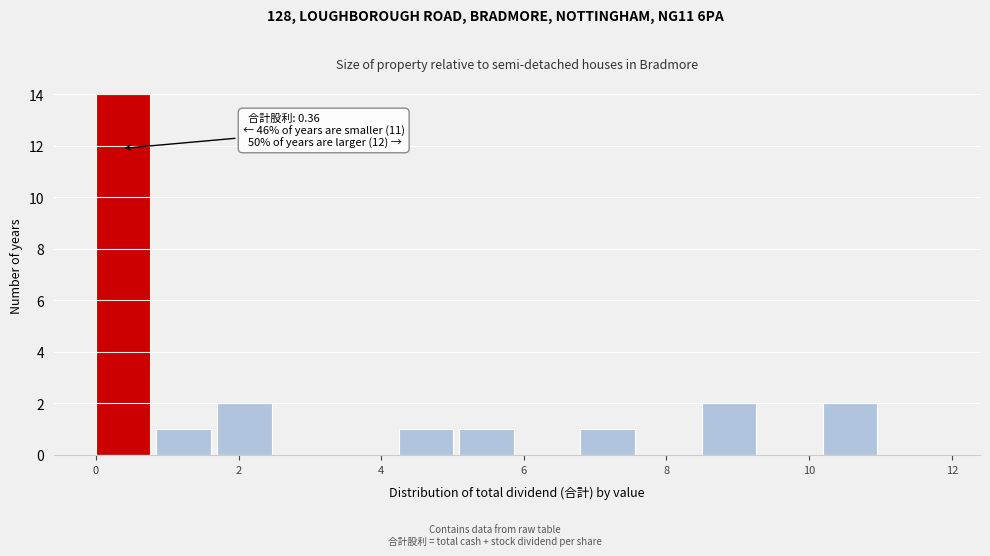

Which range on the x-axis has the tallest bar?

0.0 to 0.8